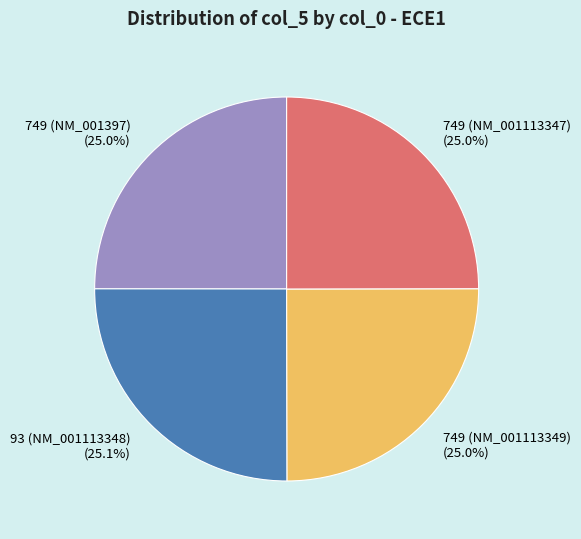

What percentage is NOT represented by 749 (NM_001113347) (25.0%)?

75.0%